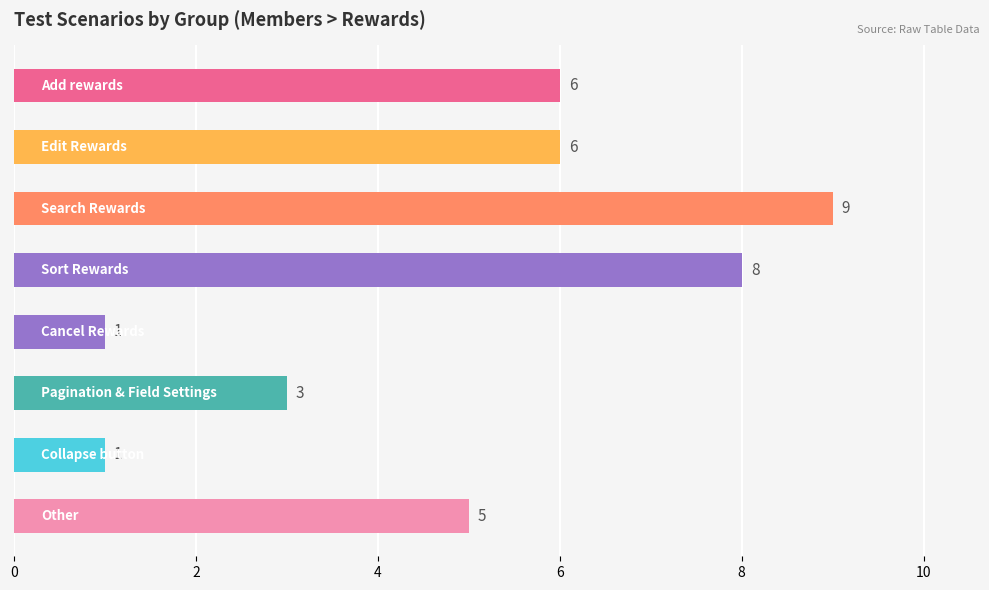

Count the values in the range 3 to 8.

5